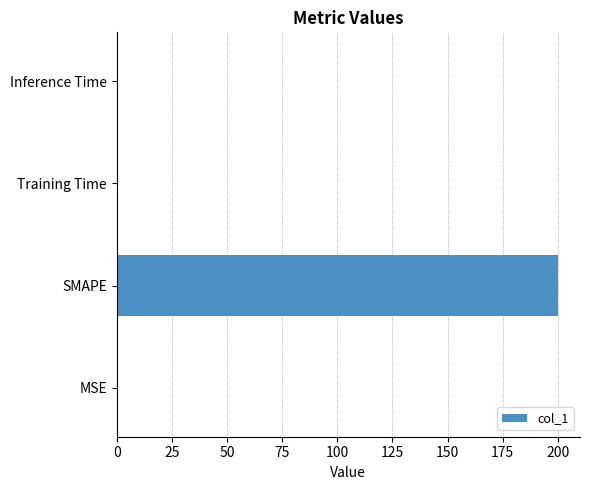

True or false: the data shows 0.0 at Inference Time.

True